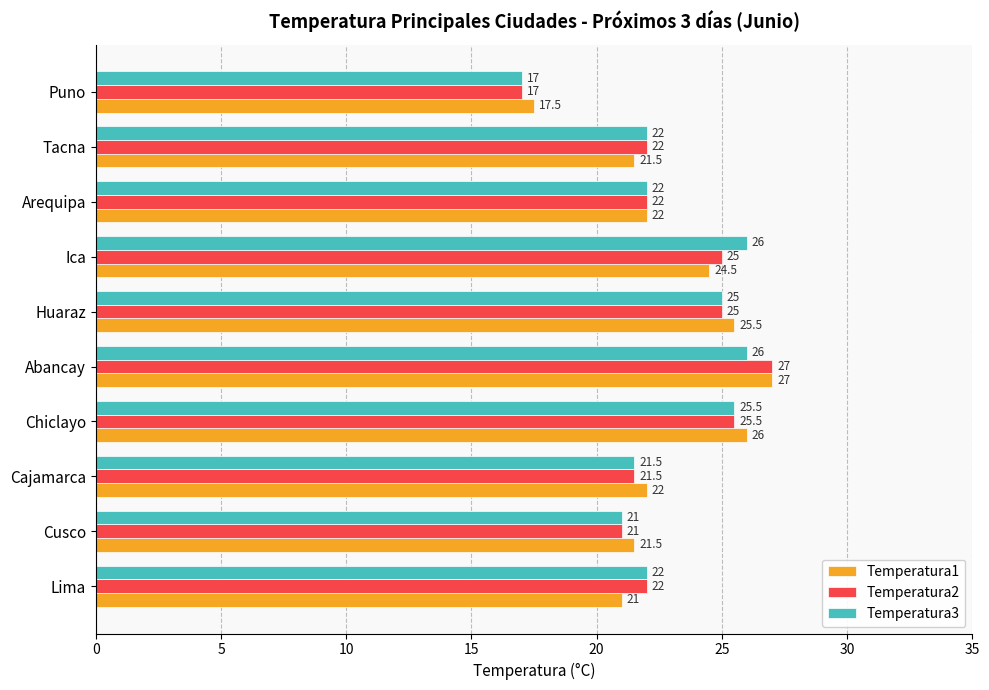

Where is Temperatura3 nearest to the value 21?

Cusco